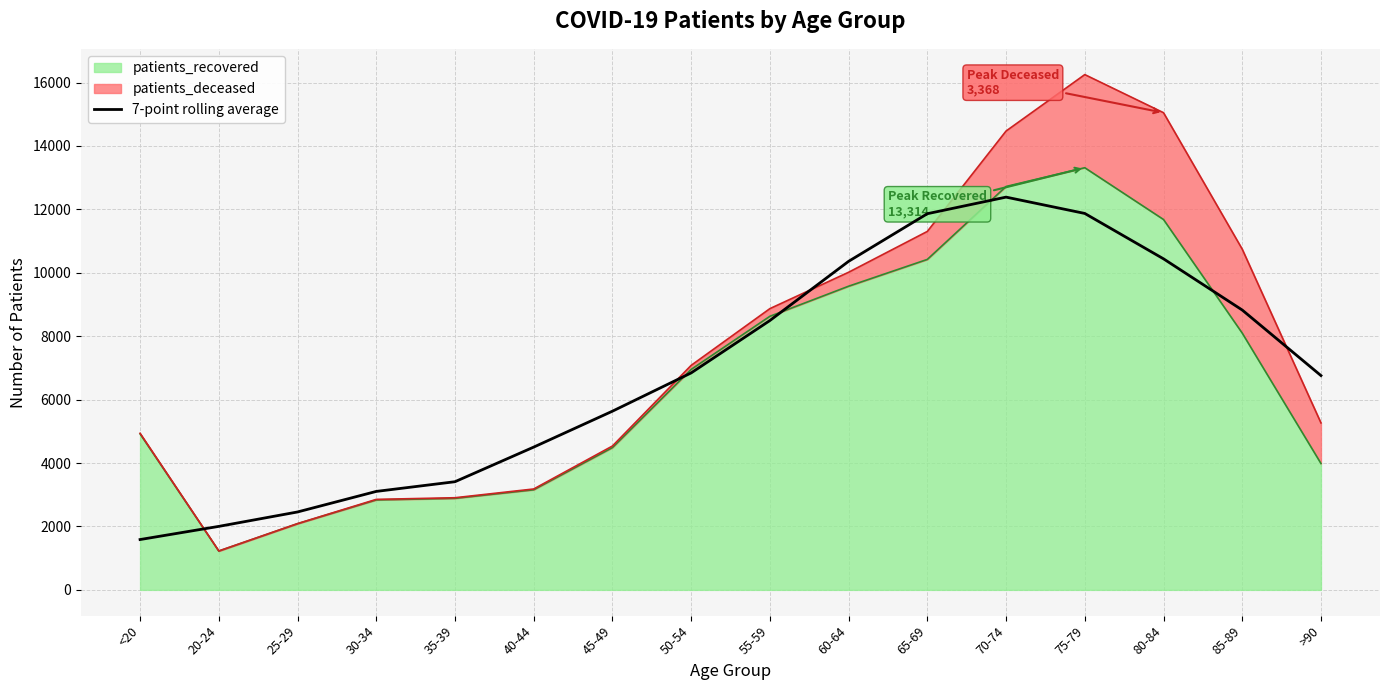

What is the value of the 5th point from the left?

3411.1